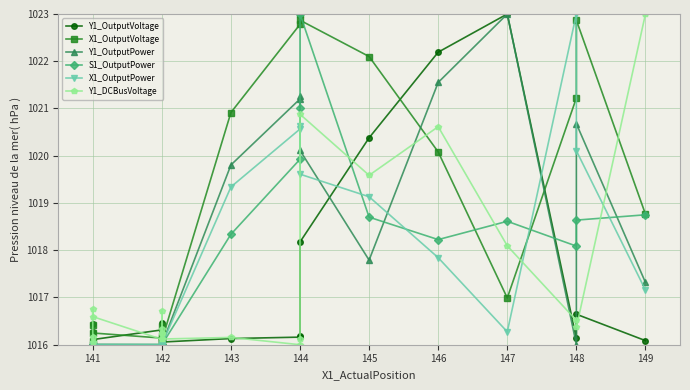

How many lines are shown in the chart?

6